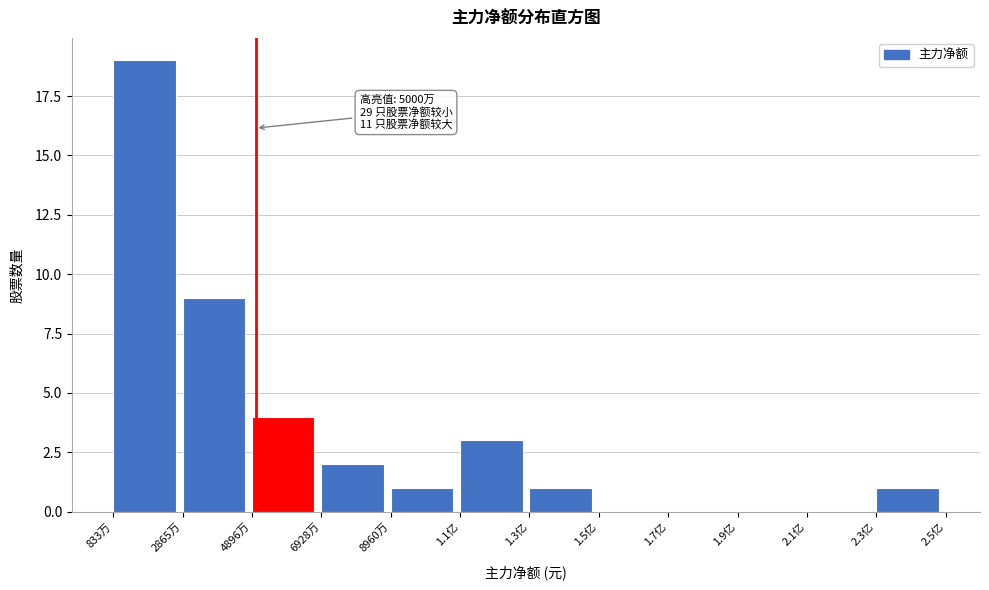

Reading right to left, list all the values displayed in this chart.

2.3亿=1	2.1亿=0	1.9亿=0	1.7亿=0	1.5亿=0	1.3亿=1	1.1亿=3	8960万=1	6928万=2	4896万=4	2865万=9	833万=19